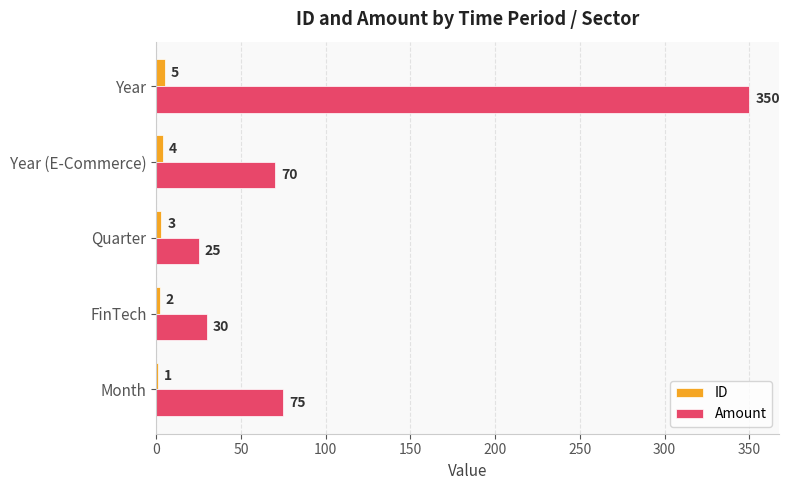

At which label is ID closest to 3?

Quarter